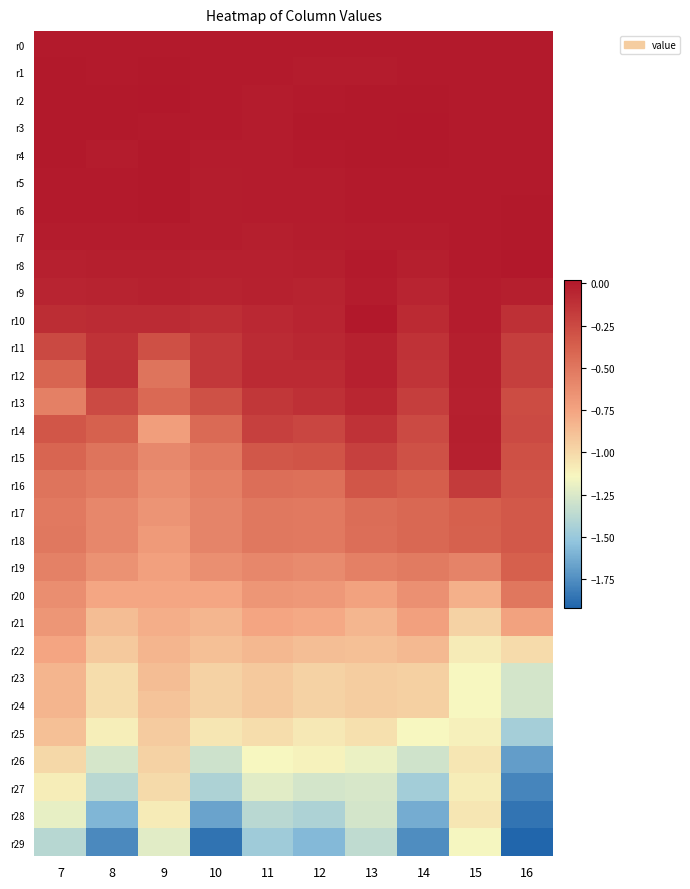

What is the minimum value shown in the chart?

-1.9